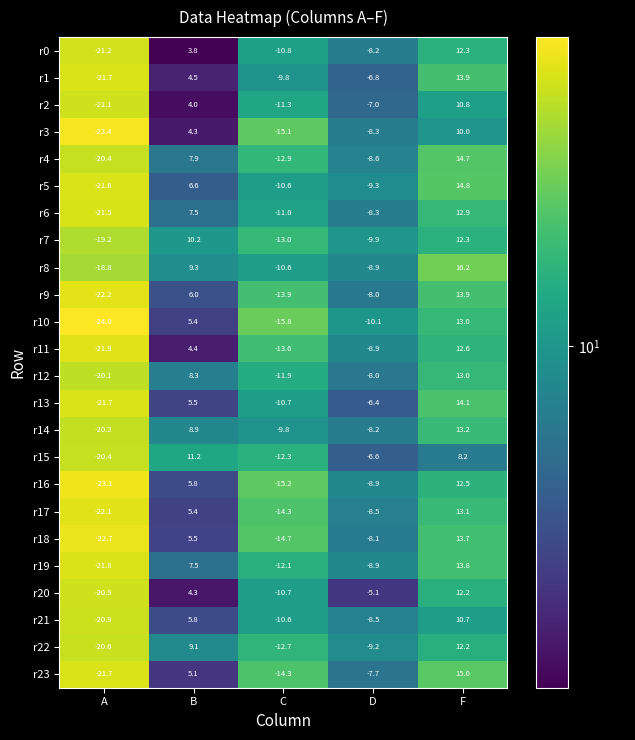

The r5 series shows -35.9 at A. True or false?

False